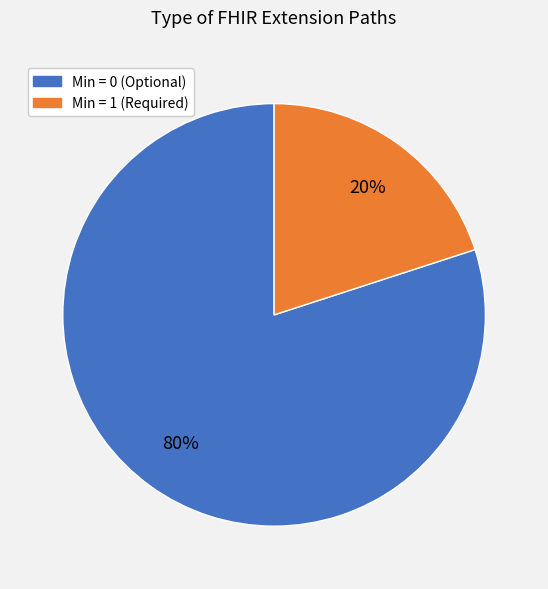

Does any single category account for the majority?

Yes